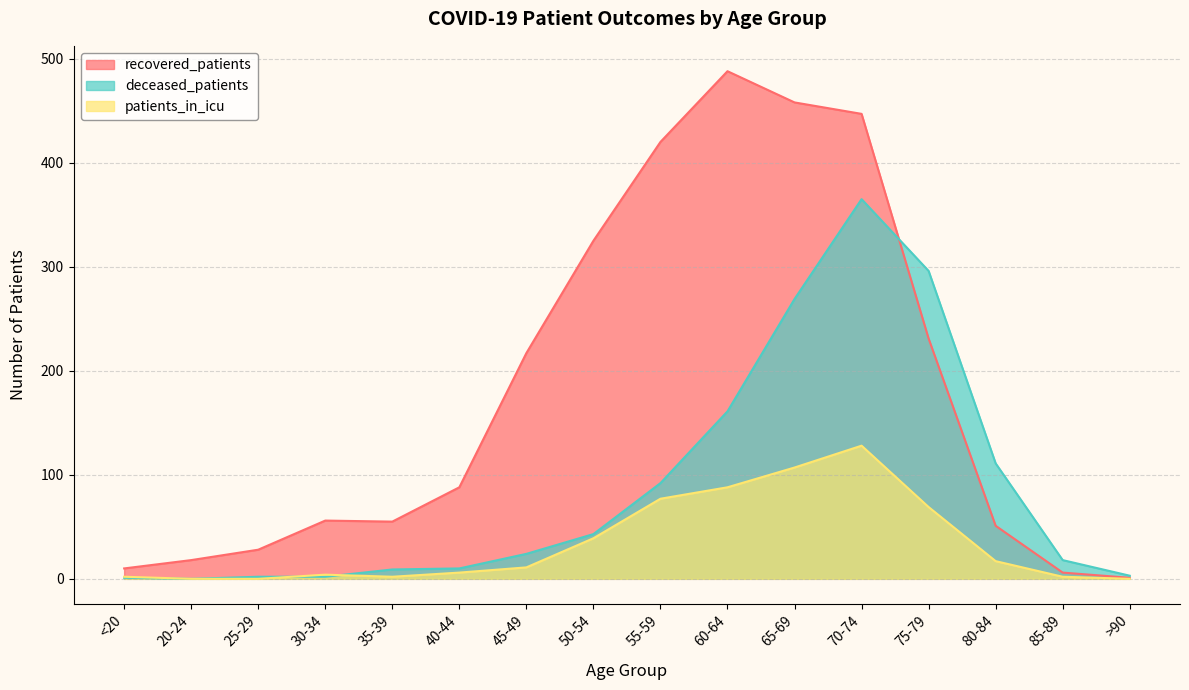

Rank the categories by deceased_patients value from highest to lowest.

70-74, 75-79, 65-69, 60-64, 80-84, 55-59, 50-54, 45-49, 85-89, 40-44, 35-39, >90, 25-29, 30-34, <20, 20-24